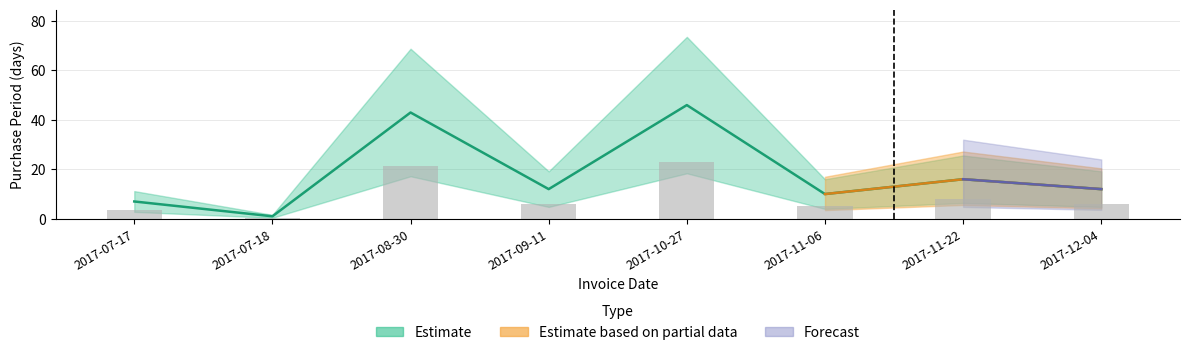

How many values exceed 12?

3